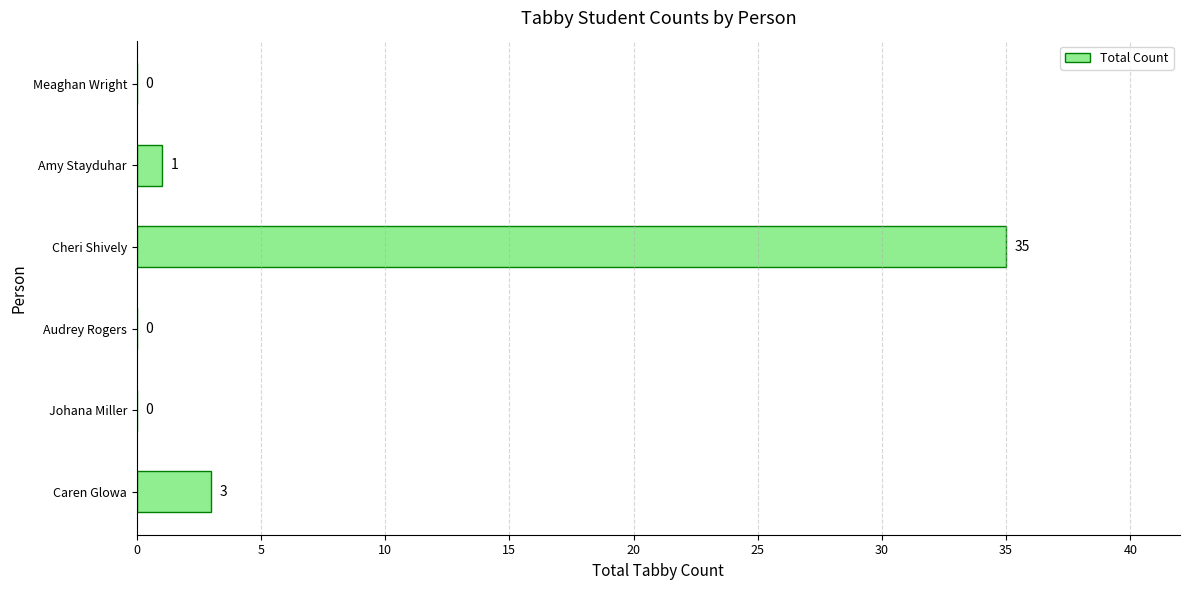

What is the change in value from Audrey Rogers to Amy Stayduhar?

+1